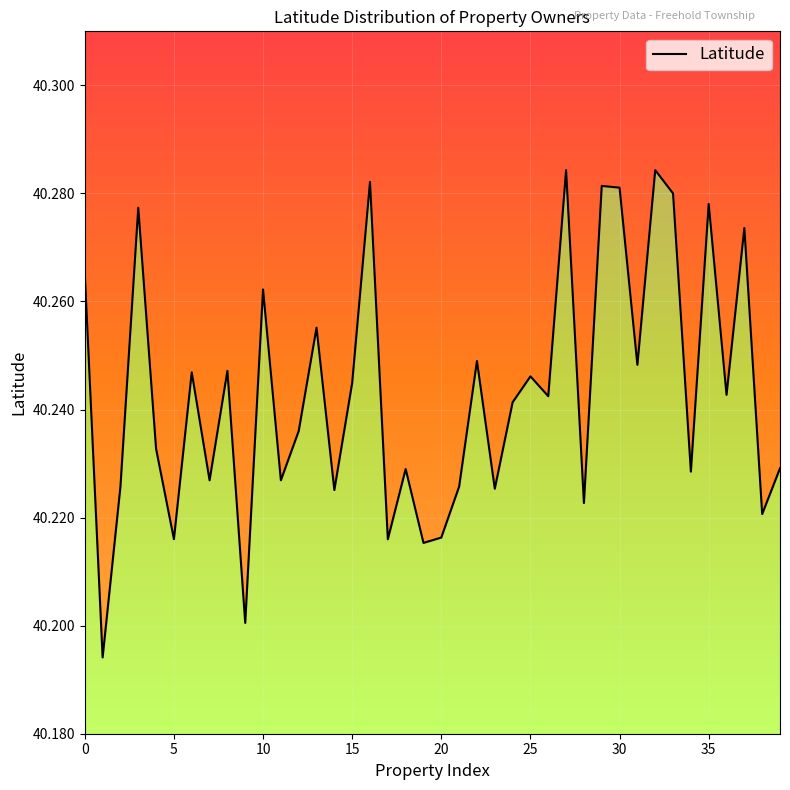

Is it true that the value at 27 is 56.7?

False